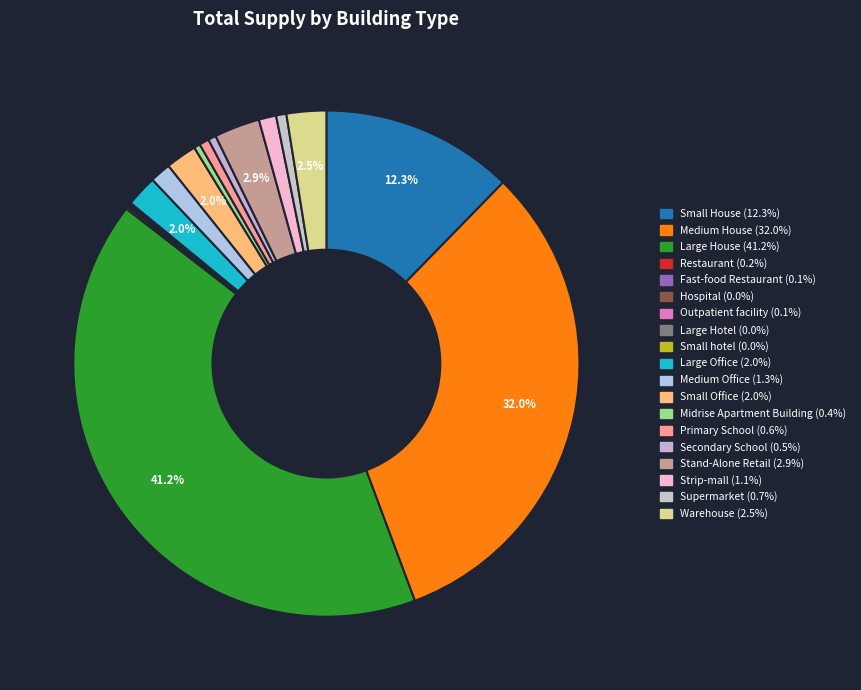

Does Large Hotel account for over 50% of the chart?

No